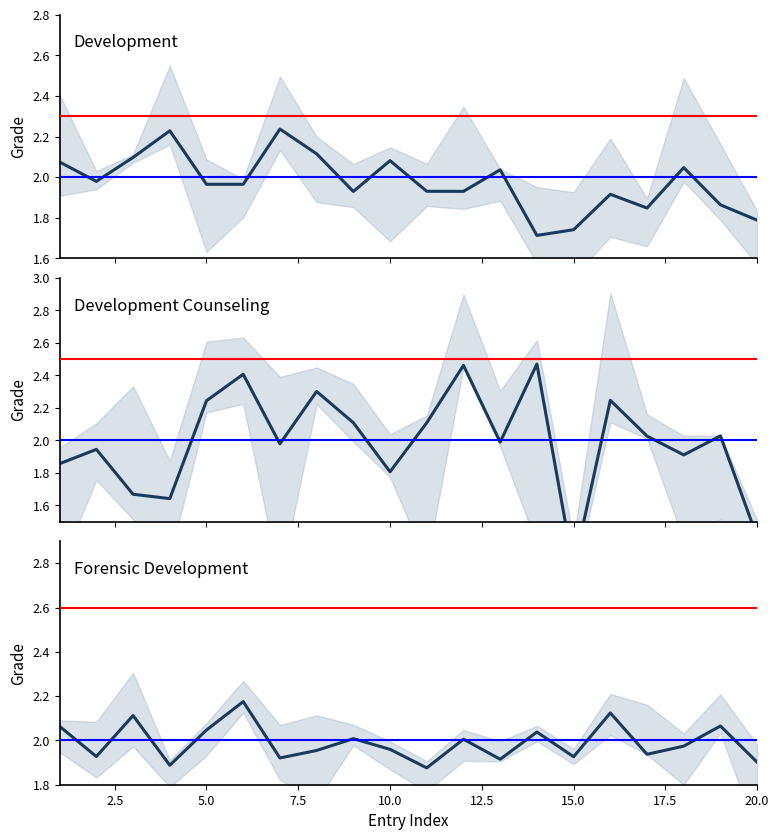

Which series has the widest spread of values?

Development Counseling